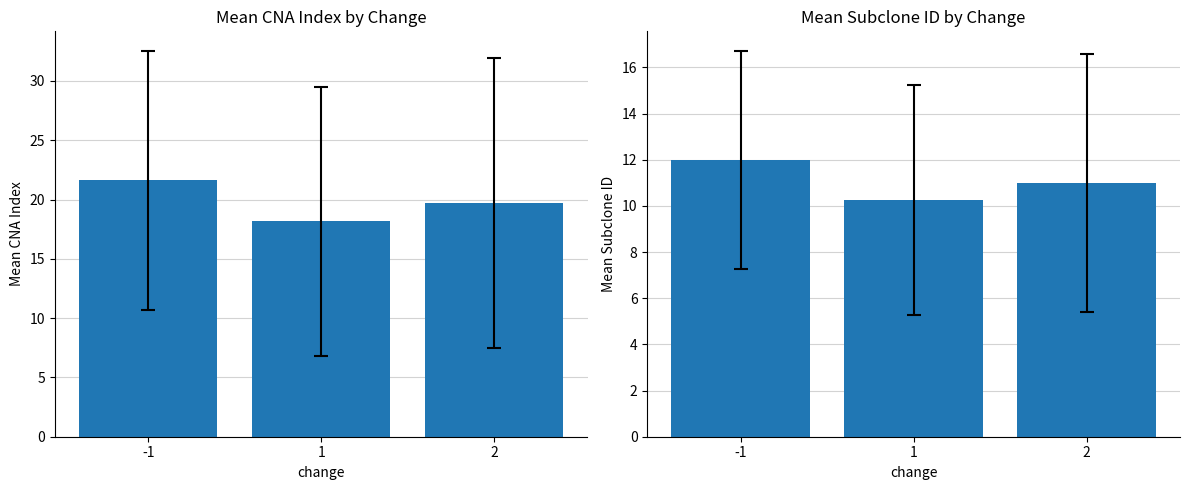

Reading left to right, transcribe all the data shown in this chart.

mean_CNA_index: -1=21.6	1=18.2	2=19.7
mean_subclone_ID: -1=12.0	1=10.3	2=11.0